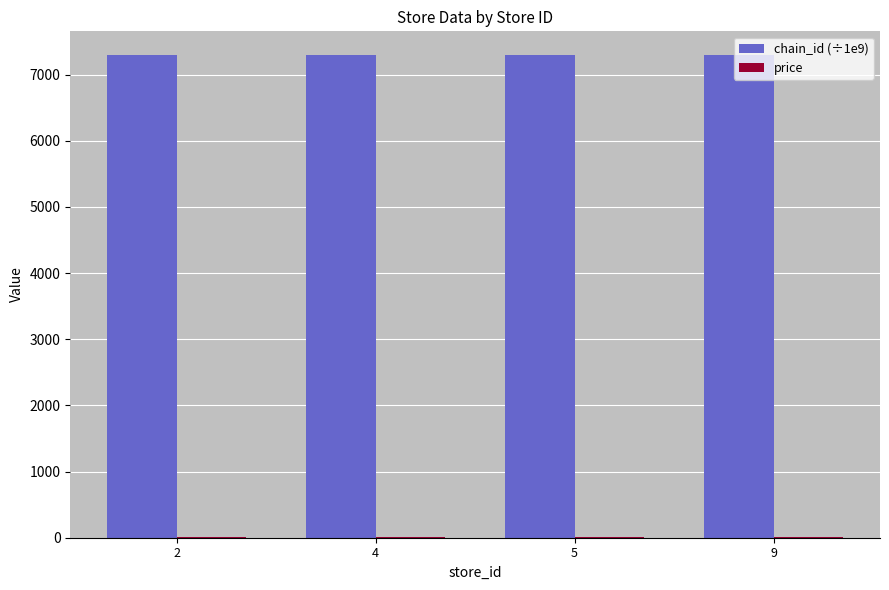

What is the maximum value shown in the chart?

7290.7